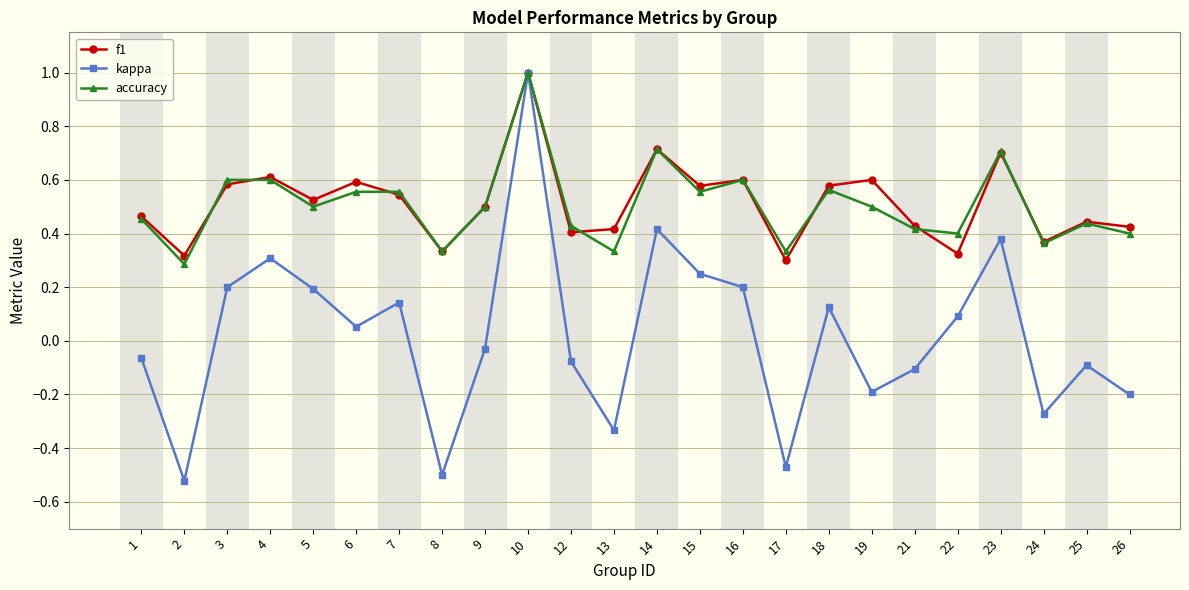

Which series has the widest spread of values?

kappa